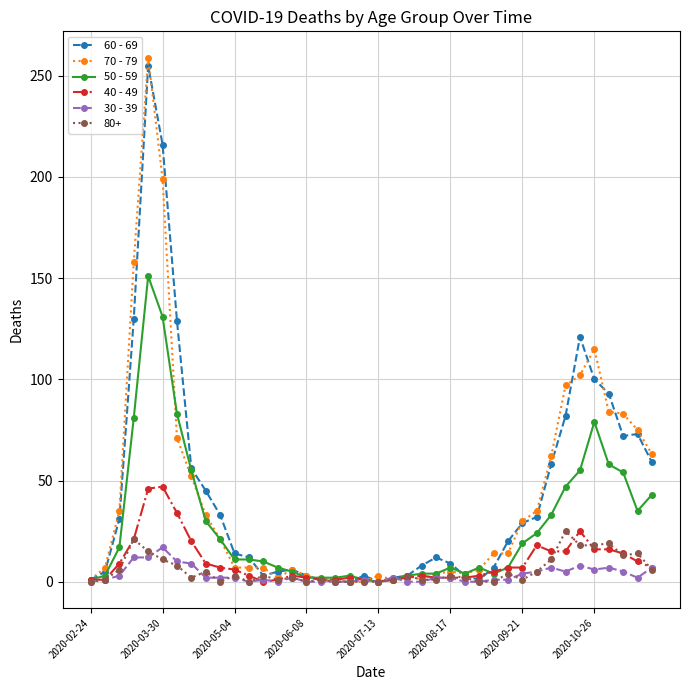

True or false: 40 - 49 has more than 0 points higher than both neighbors.

True